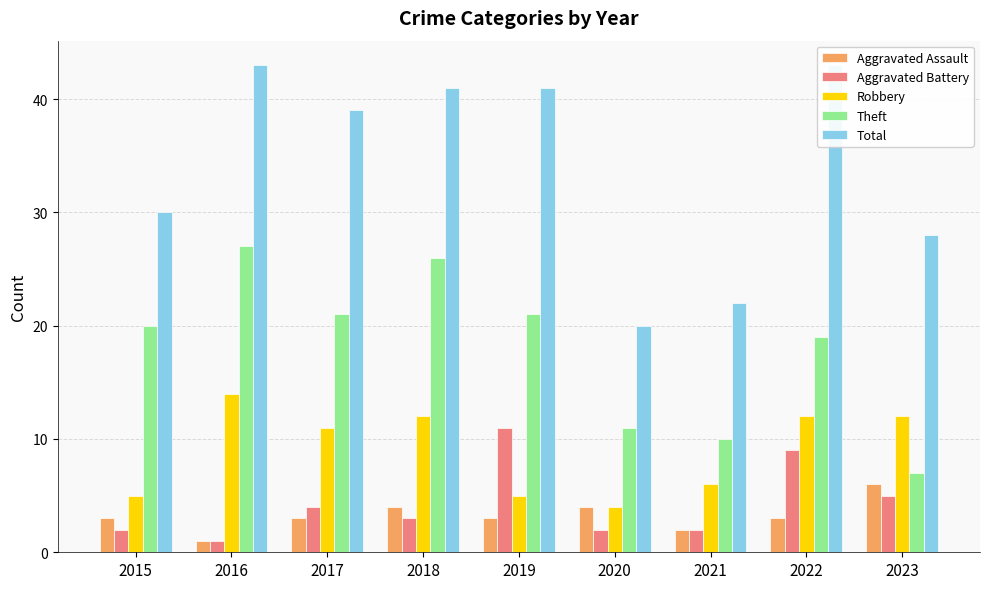

How many bars are there in each group?

5